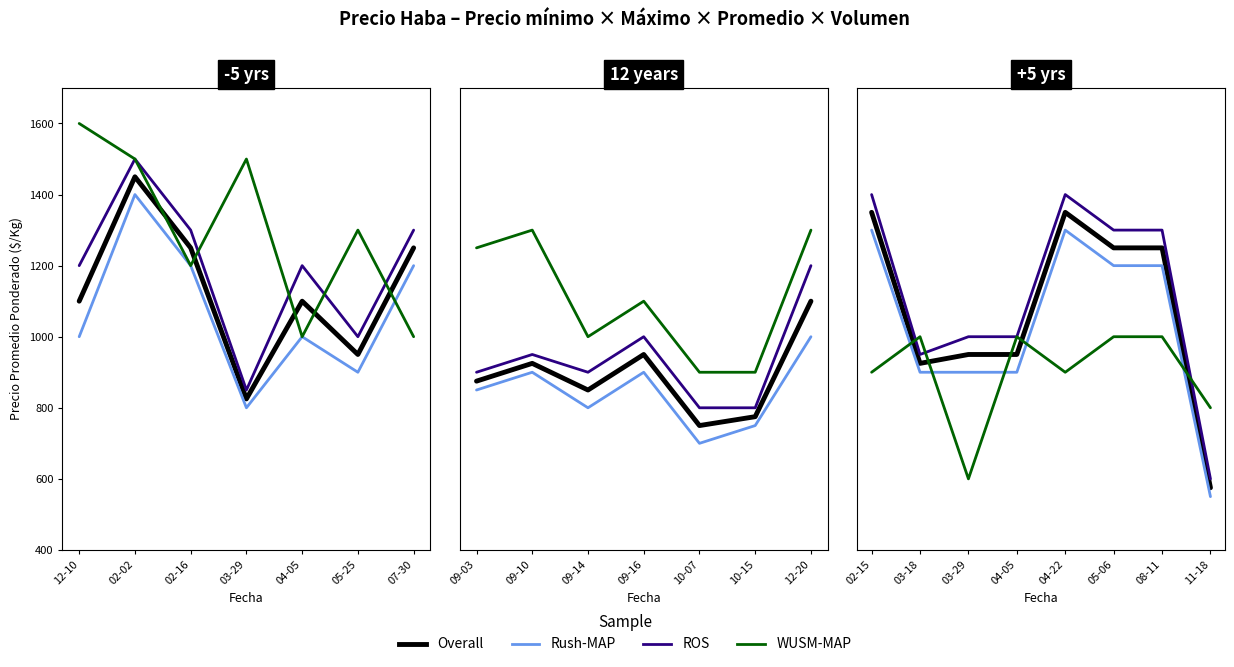

What is the value of the Volumen point at the 8th from the left?

800